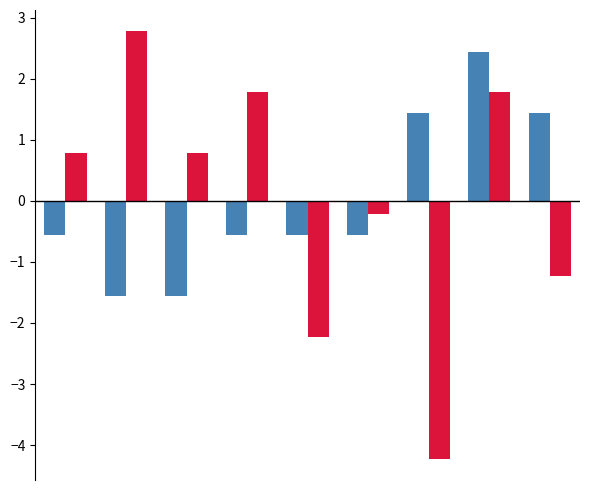

How many series are shown in this chart?

2